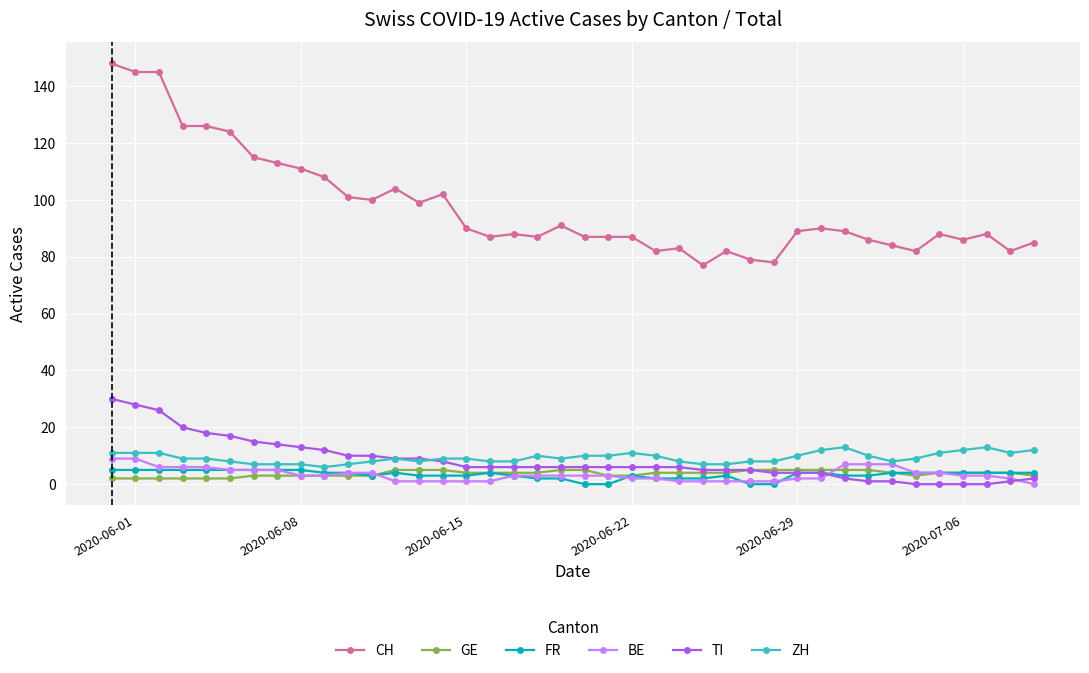

What is the value of the CH point at the 38th from the left?

88